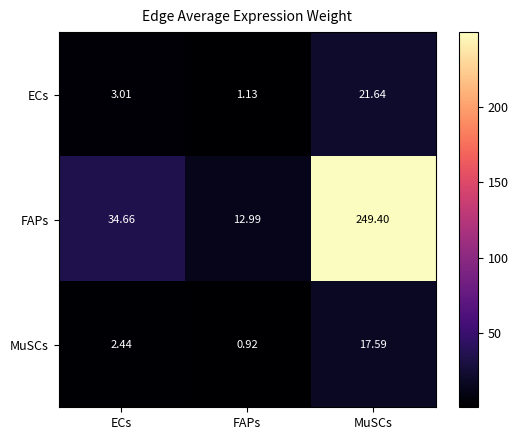

Rank the series by their maximum value, from highest to lowest.

FAPs, ECs, MuSCs